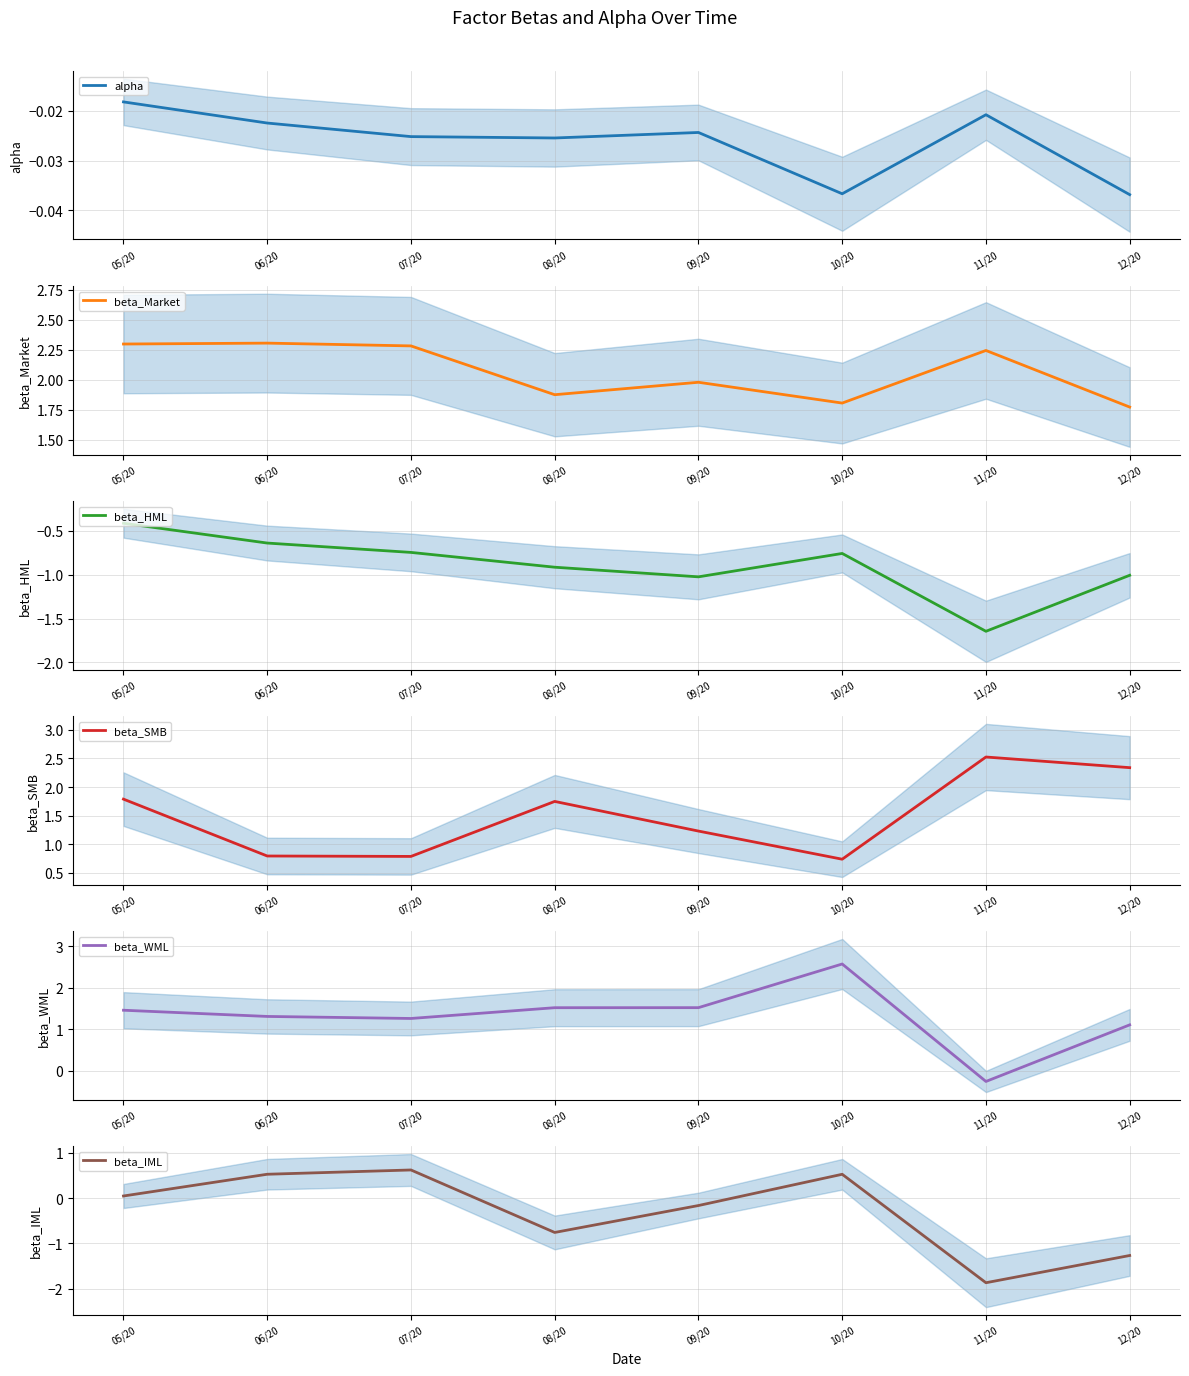

Reading left to right, what are all the values shown in this chart?

alpha: 05/20=-0.0	06/20=-0.0	07/20=-0.0	08/20=-0.0	09/20=-0.0	10/20=-0.0	11/20=-0.0	12/20=-0.0
beta_Market: 05/20=2.3	06/20=2.3	07/20=2.3	08/20=1.9	09/20=2.0	10/20=1.8	11/20=2.2	12/20=1.8
beta_HML: 05/20=-0.4	06/20=-0.6	07/20=-0.7	08/20=-0.9	09/20=-1.0	10/20=-0.8	11/20=-1.6	12/20=-1.0
beta_SMB: 05/20=1.8	06/20=0.8	07/20=0.8	08/20=1.7	09/20=1.2	10/20=0.7	11/20=2.5	12/20=2.3
beta_WML: 05/20=1.5	06/20=1.3	07/20=1.3	08/20=1.5	09/20=1.5	10/20=2.6	11/20=-0.3	12/20=1.1
beta_IML: 05/20=0.0	06/20=0.5	07/20=0.6	08/20=-0.8	09/20=-0.2	10/20=0.5	11/20=-1.9	12/20=-1.3